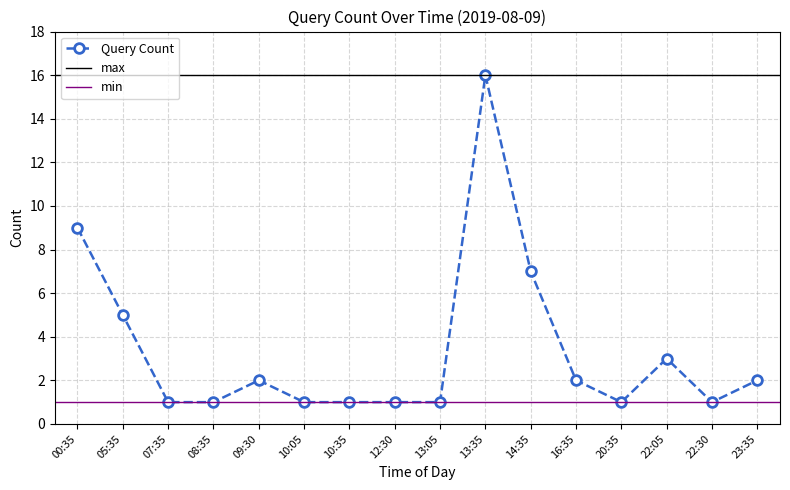

Is it true that the value at 13:05 is 2?

False